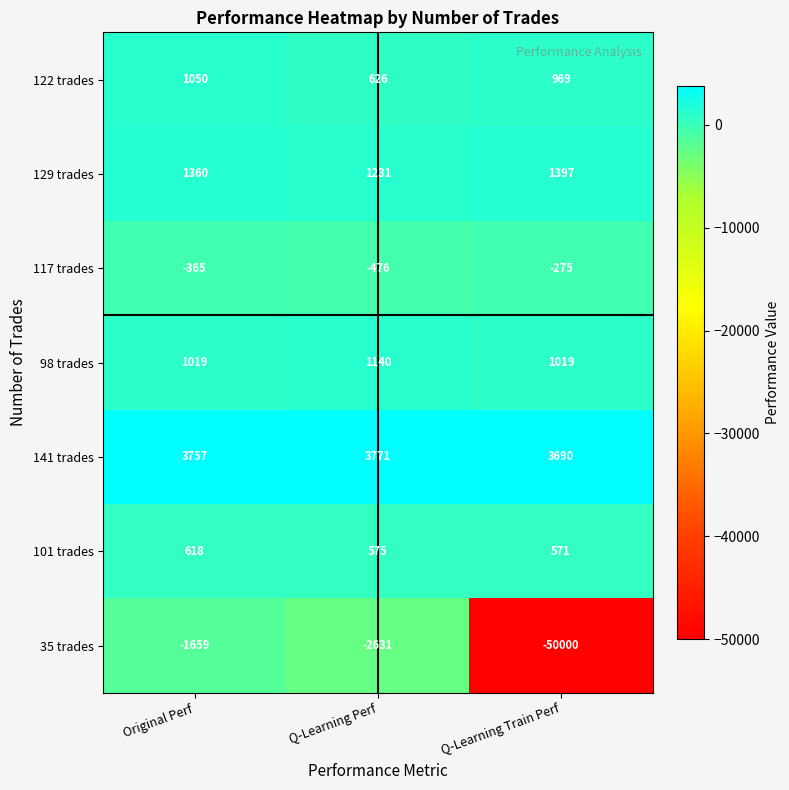

How many series are shown in this chart?

7